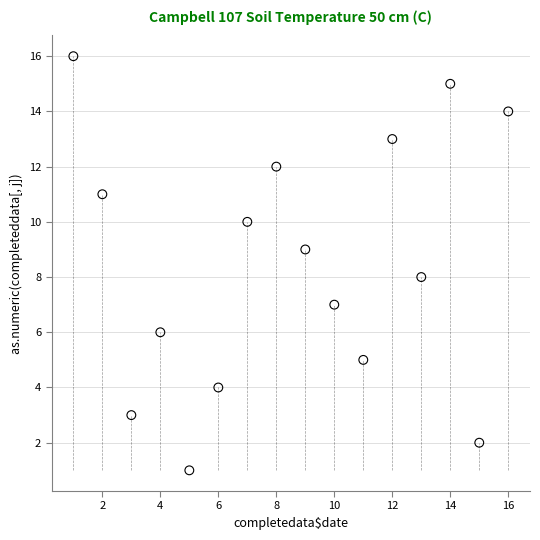

What is the range of Y values (max minus min)?

15